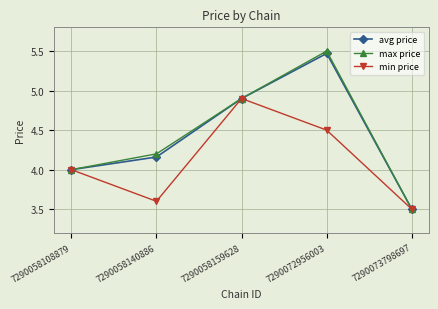

Which series has the widest spread of values?

max price